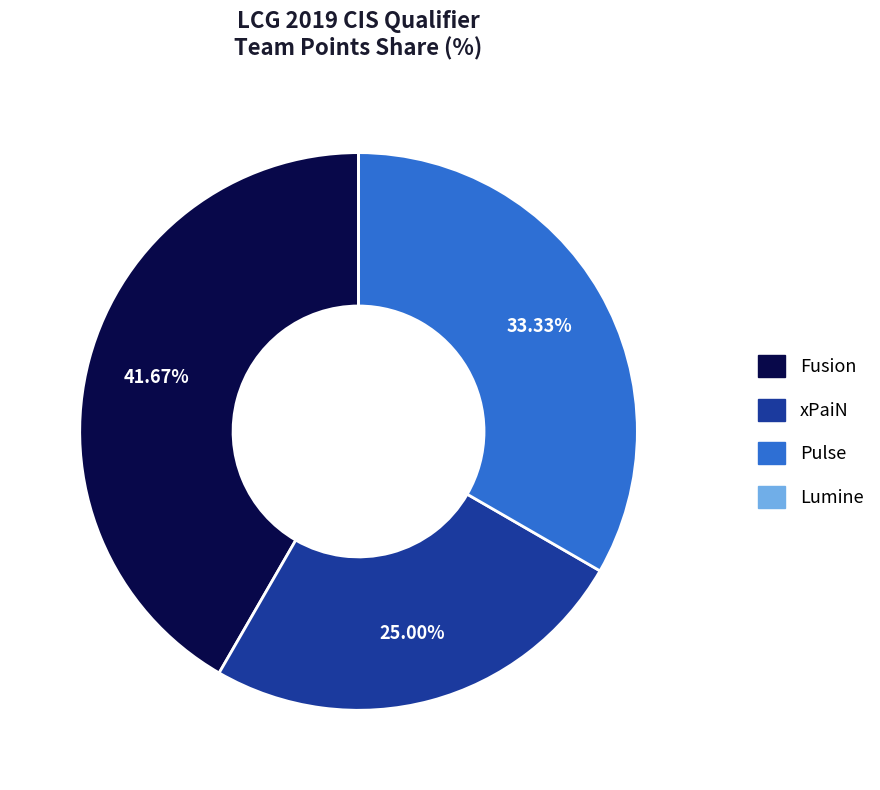

Is there a majority slice in this chart?

No